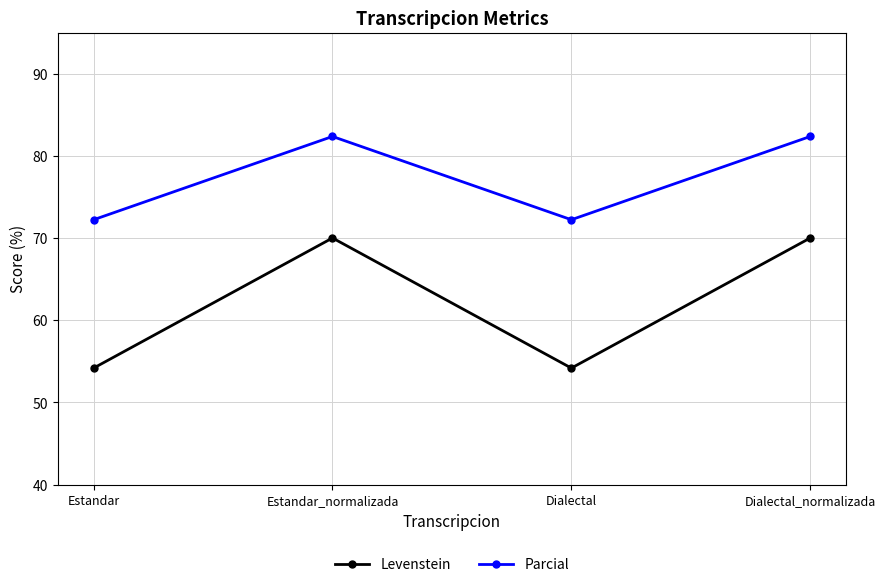

In Parcial, how many points are lower than both neighbors (excluding endpoints)?

1